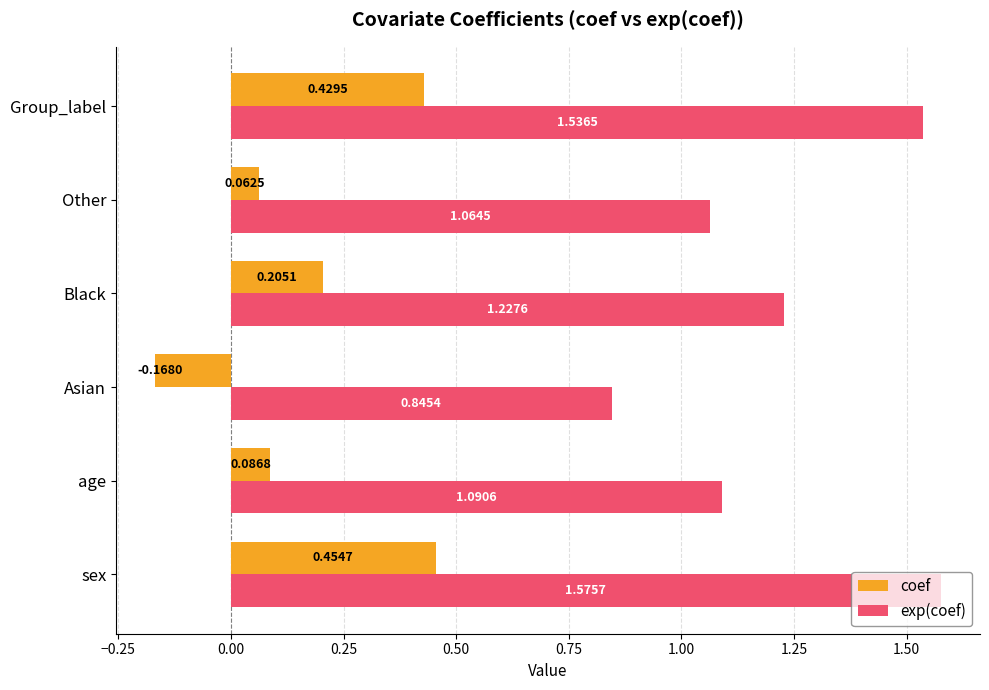

What is the sum of the exp(coef) values at Asian and age?

1.9